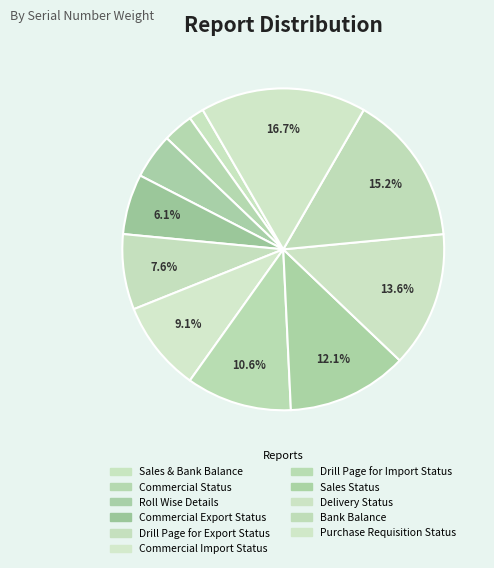

Between Commercial Status and Commercial Export Status, which is larger?

Commercial Export Status